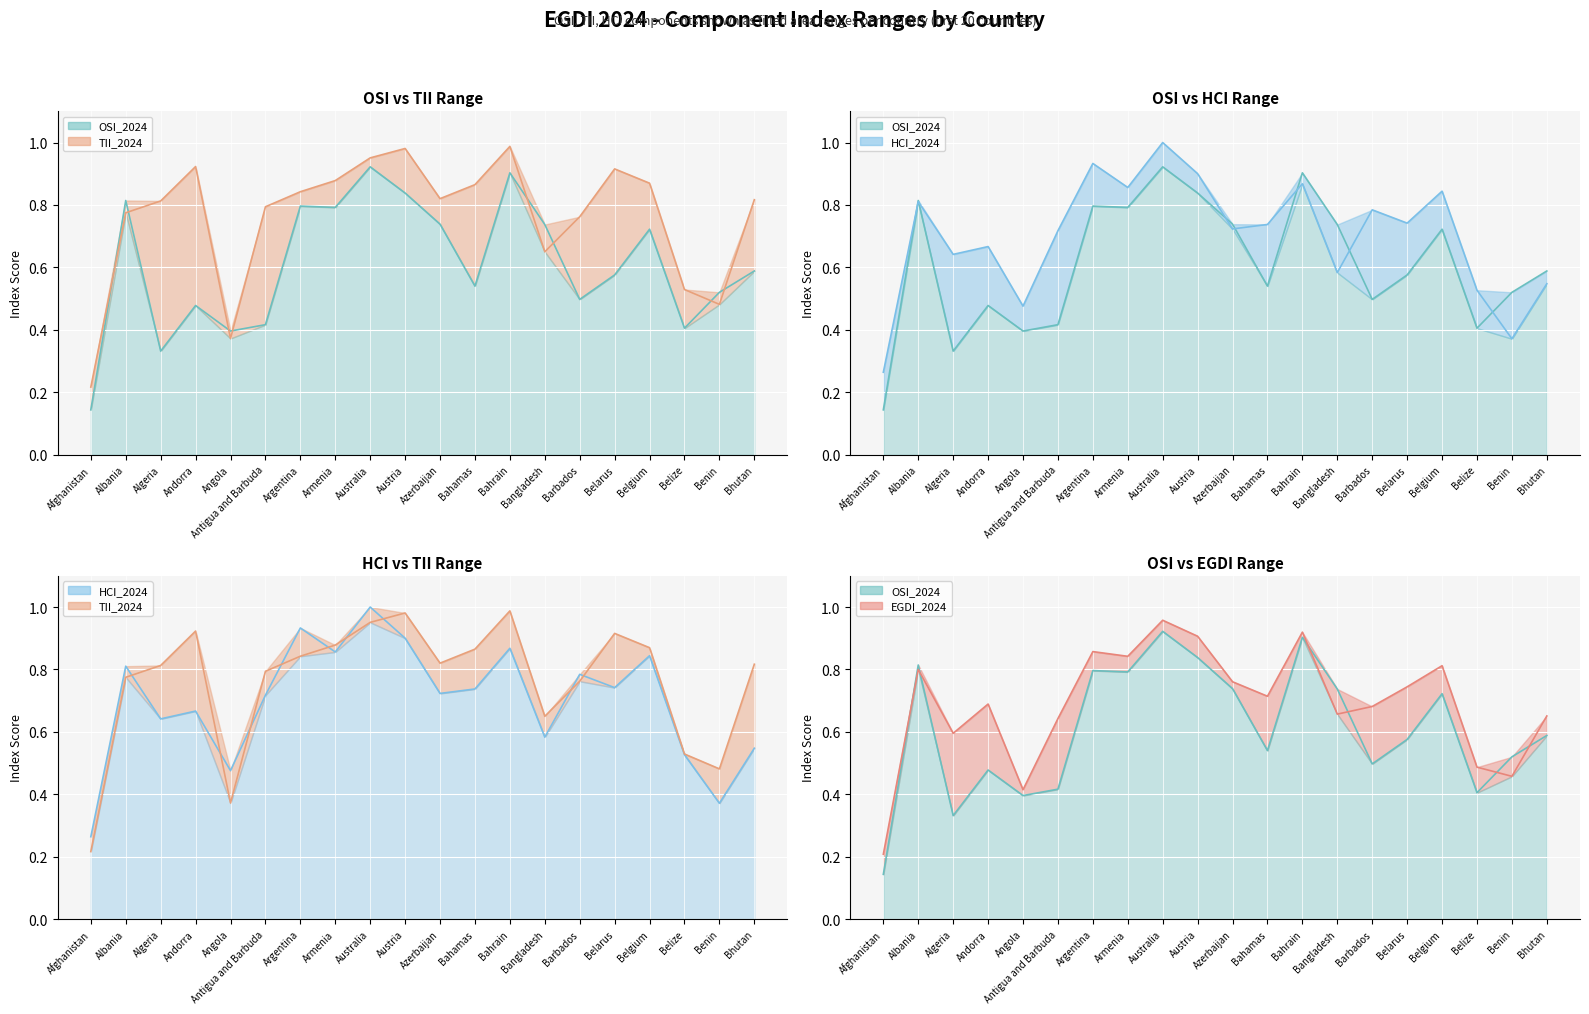

True or false: OSI_2024 has a value of 0.7 at Azerbaijan.

True